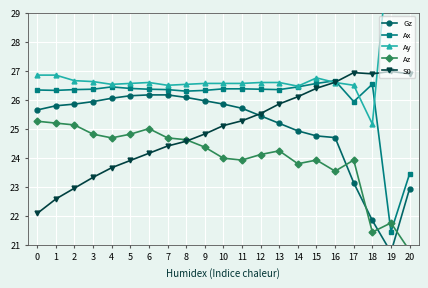

Reading left to right, transcribe all the data shown in this chart.

Gz: 0=25.6	1=25.8	2=25.8	3=25.9	4=26.1	5=26.1	6=26.2	7=26.2	8=26.1	9=26.0	10=25.8	11=25.7	12=25.4	13=25.2	14=24.9	15=24.8	16=24.7	17=23.1	18=21.8	19=20.7	20=22.9
Ax: 0=26.3	1=26.3	2=26.3	3=26.4	4=26.4	5=26.4	6=26.4	7=26.3	8=26.3	9=26.3	10=26.4	11=26.4	12=26.4	13=26.3	14=26.4	15=26.6	16=26.7	17=25.9	18=26.5	19=21.4	20=23.4
Ay: 0=26.8	1=26.8	2=26.7	3=26.6	4=26.5	5=26.6	6=26.6	7=26.5	8=26.5	9=26.6	10=26.6	11=26.6	12=26.6	13=26.6	14=26.5	15=26.8	16=26.6	17=26.5	18=25.2	19=32.0	20=31.0
Az: 0=25.3	1=25.2	2=25.1	3=24.8	4=24.7	5=24.8	6=25.0	7=24.7	8=24.6	9=24.4	10=24.0	11=23.9	12=24.1	13=24.2	14=23.8	15=23.9	16=23.5	17=23.9	18=21.4	19=21.8	20=20.8
S0: 0=22.1	1=22.6	2=23.0	3=23.3	4=23.7	5=23.9	6=24.2	7=24.4	8=24.6	9=24.8	10=25.1	11=25.3	12=25.5	13=25.9	14=26.1	15=26.4	16=26.6	17=26.9	18=26.9	19=27.0	20=26.9